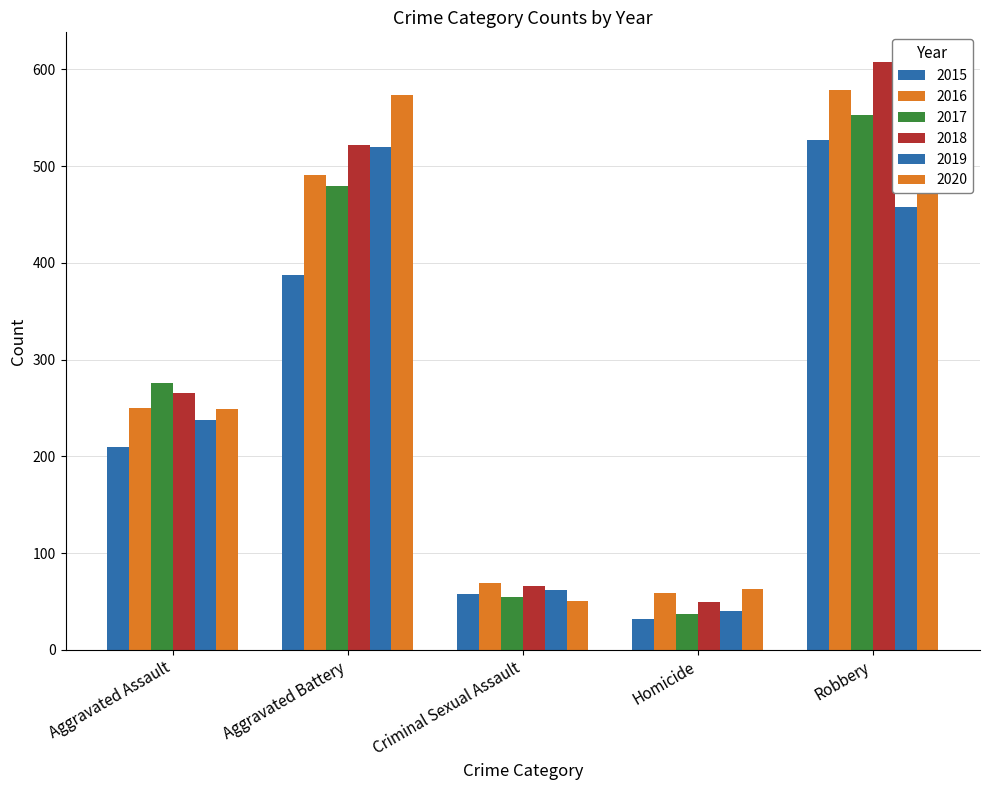

Between Robbery and Aggravated Assault, which is larger?

Robbery